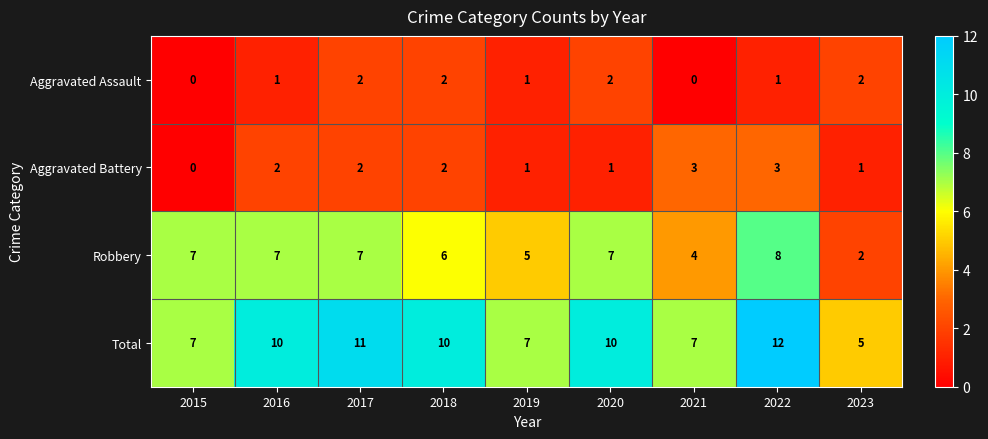

Where is Robbery nearest to the value 5?

2019